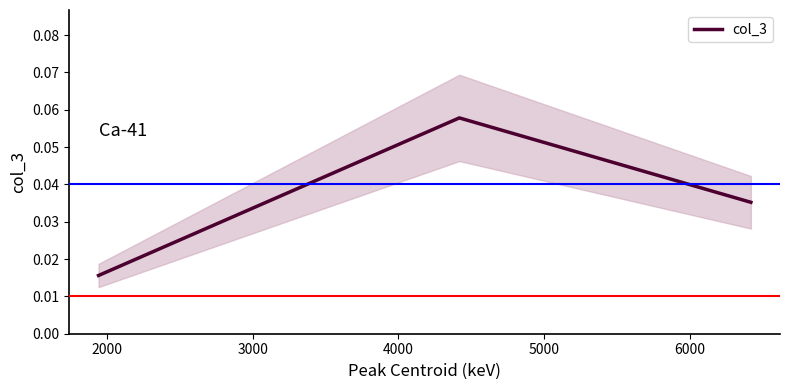

Count the col_3 values in the range 0 to 1.

3